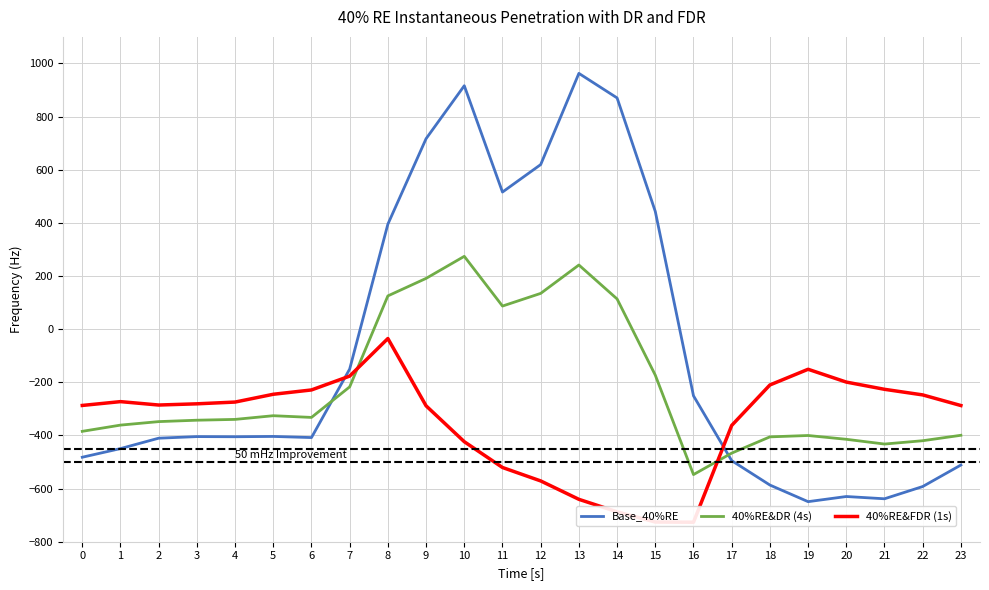

At which label is 40%RE&DR (4s) closest to -136?

15